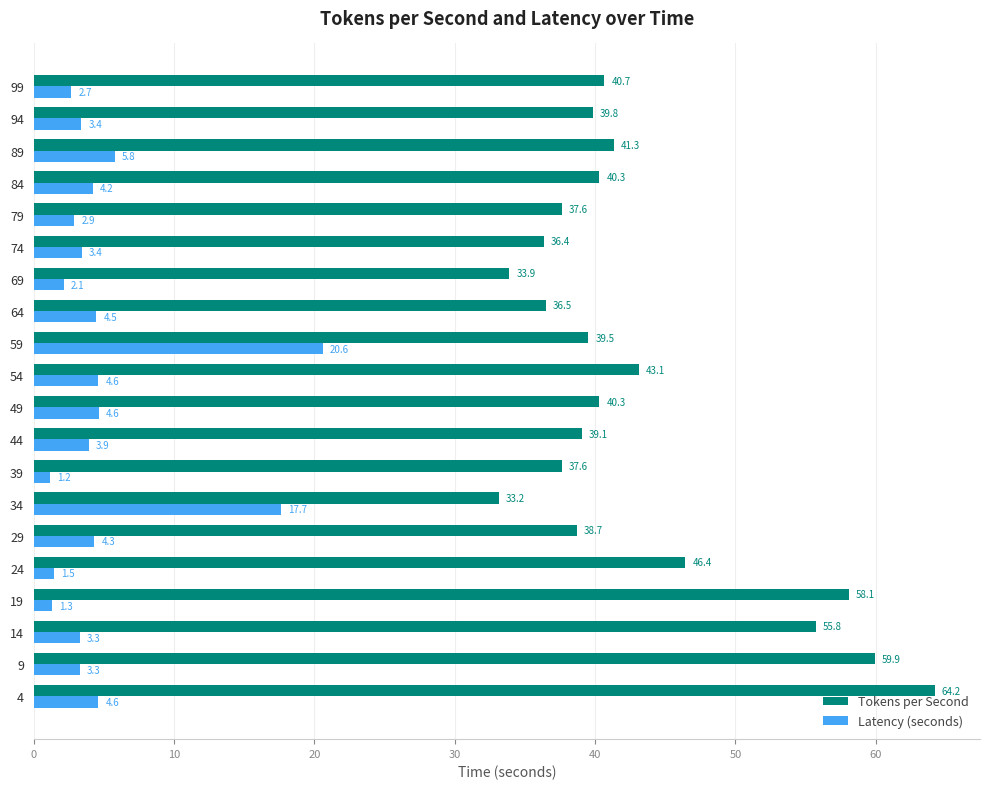

What is the greatest value displayed?

64.2